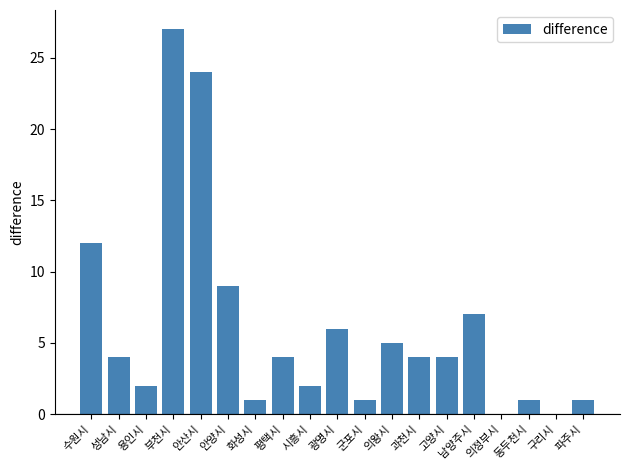

The chart shows a value of 7 at 남양주시. True or false?

True